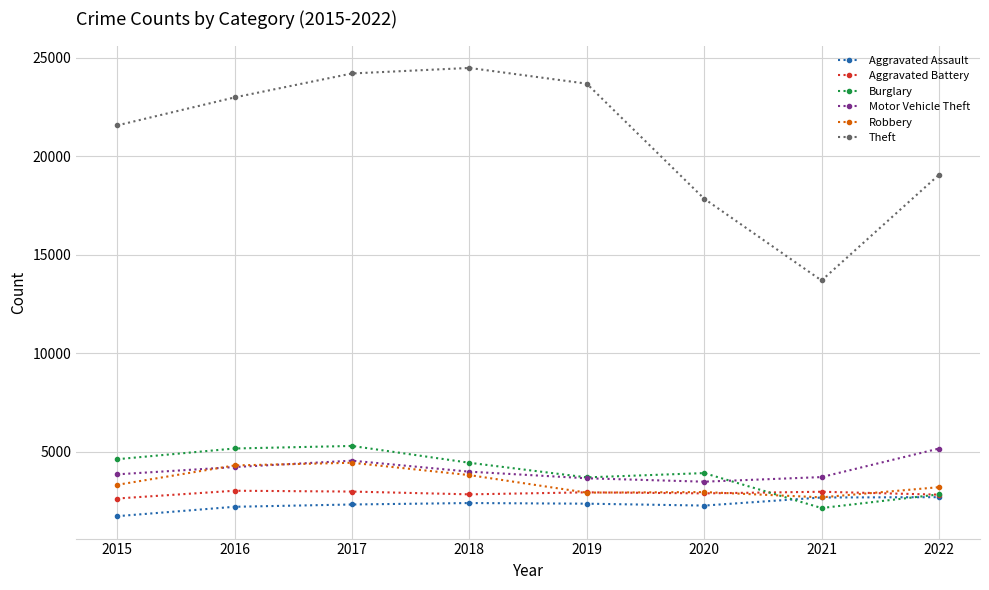

Between 2016 and 2022, which series saw the biggest shift?

Theft